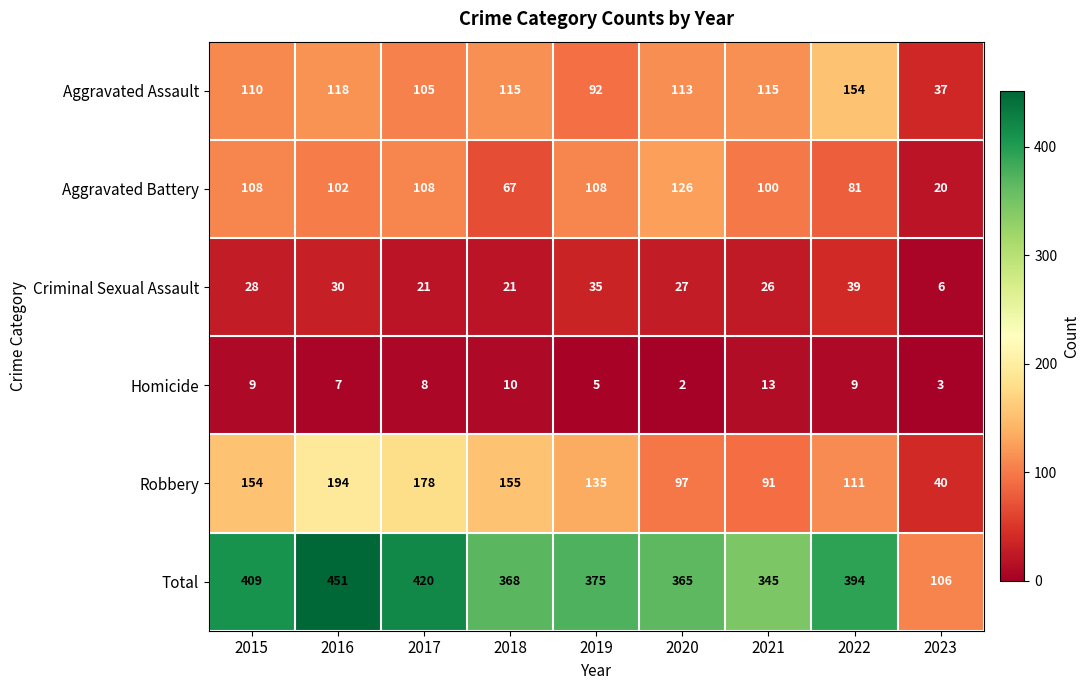

Count the number of data series in this chart.

6